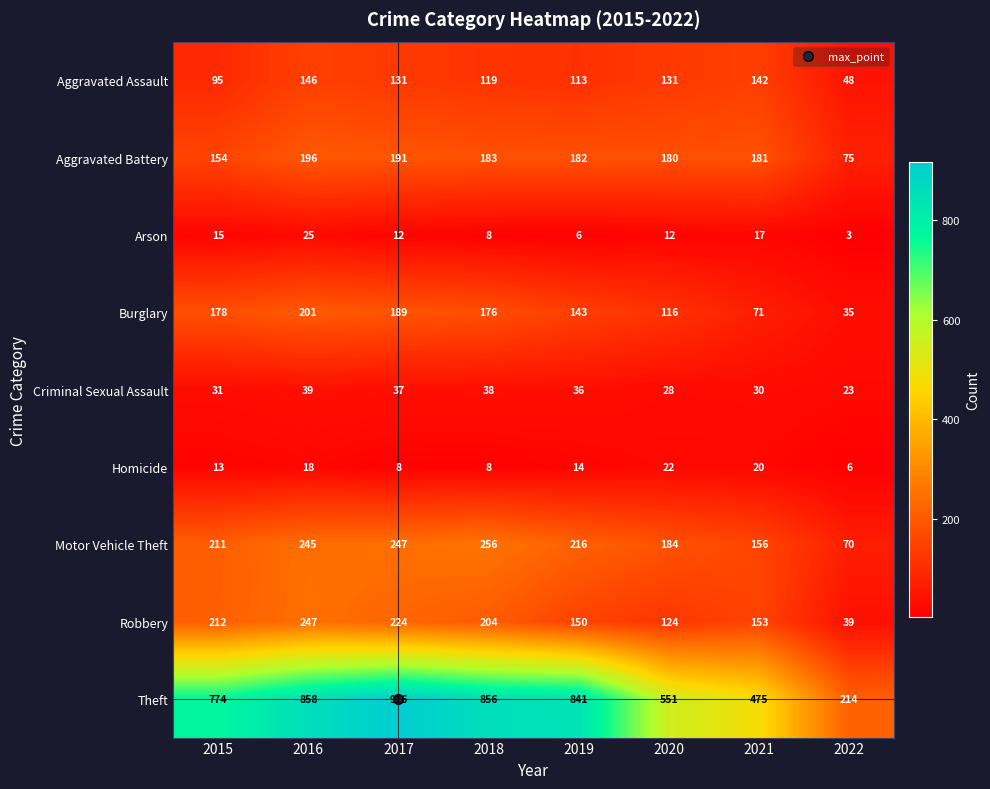

What is the difference between the maximum and minimum values in the Criminal Sexual Assault series?

16